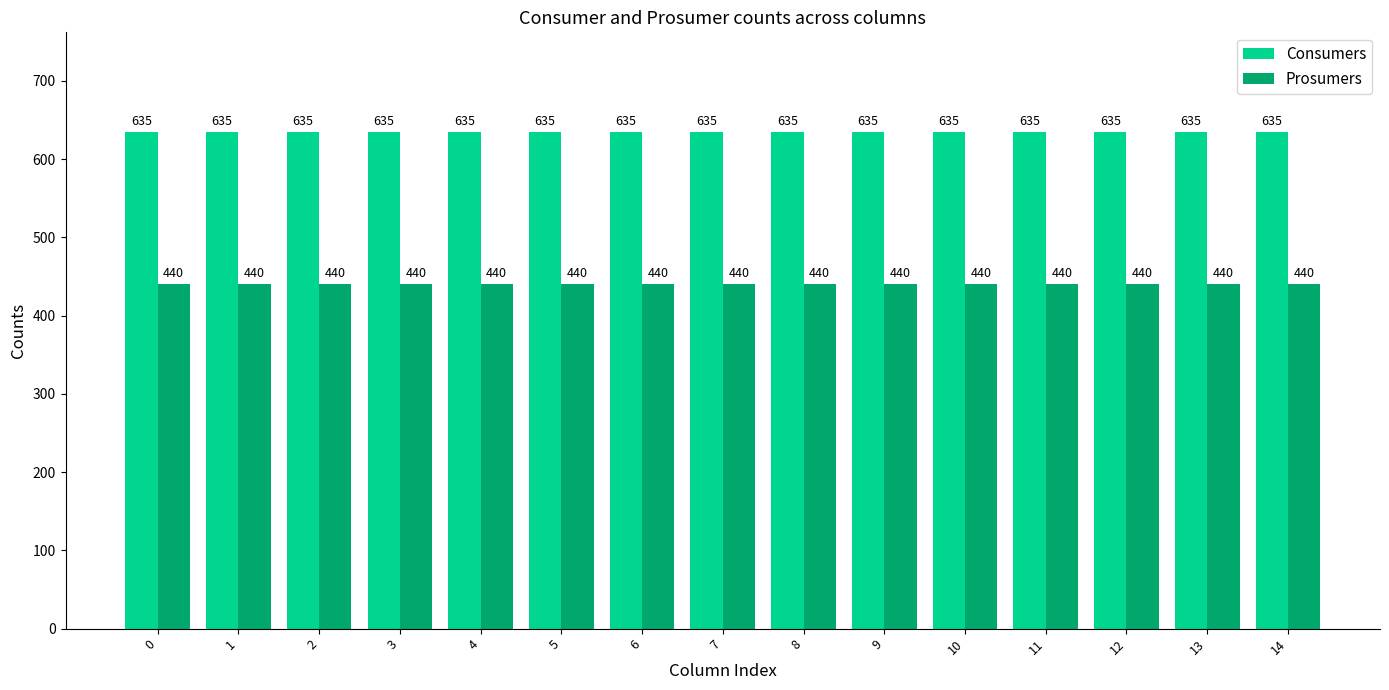

How many groups of bars are there?

15